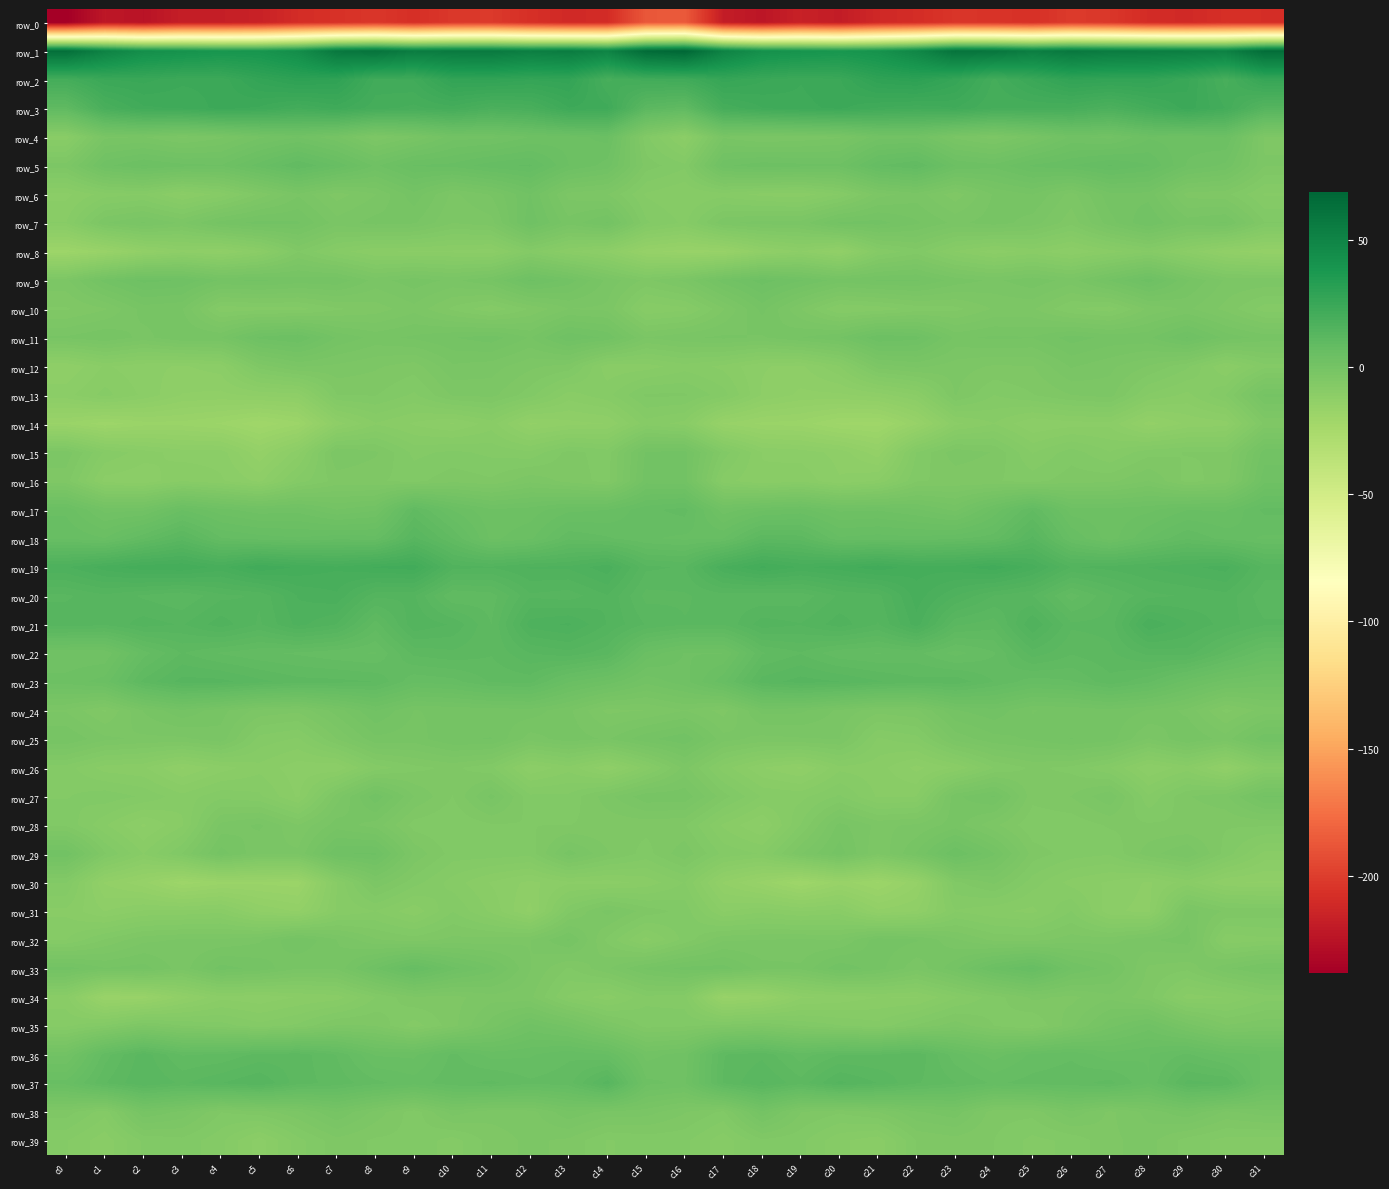

The value of row_16 at c17 is -5.0. True or false?

False